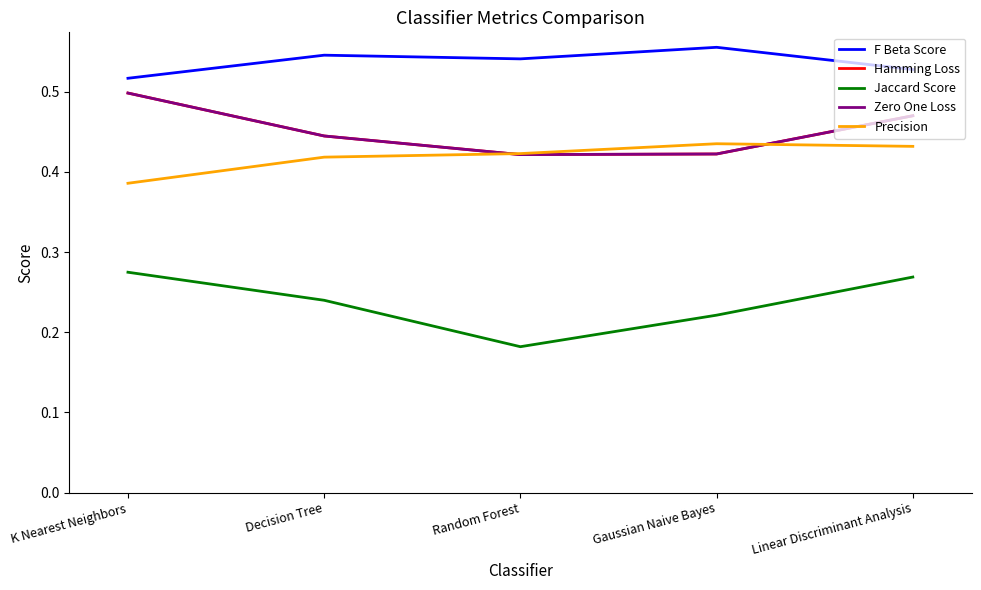

The Hamming Loss series shows 0.4 at Decision Tree. True or false?

True